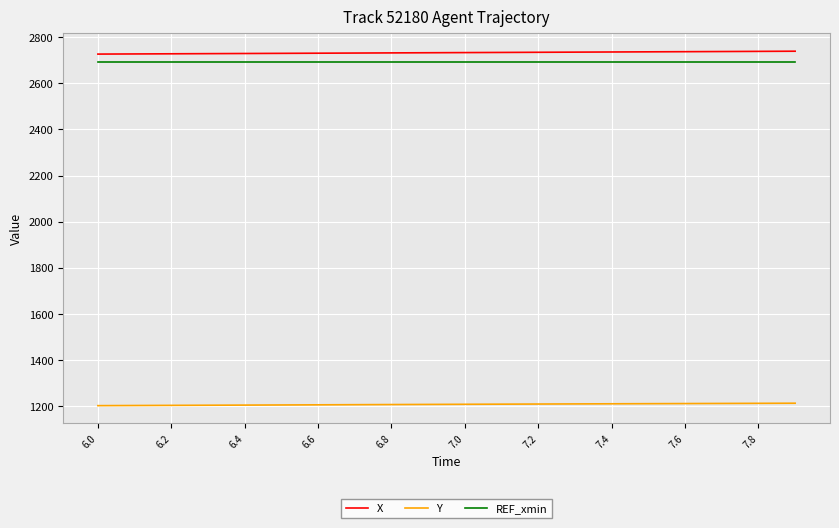

What is the minimum value for Y?

1203.1